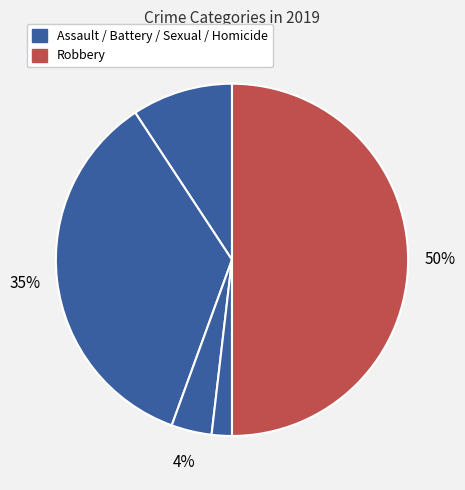

How many slices are in this pie chart?

5